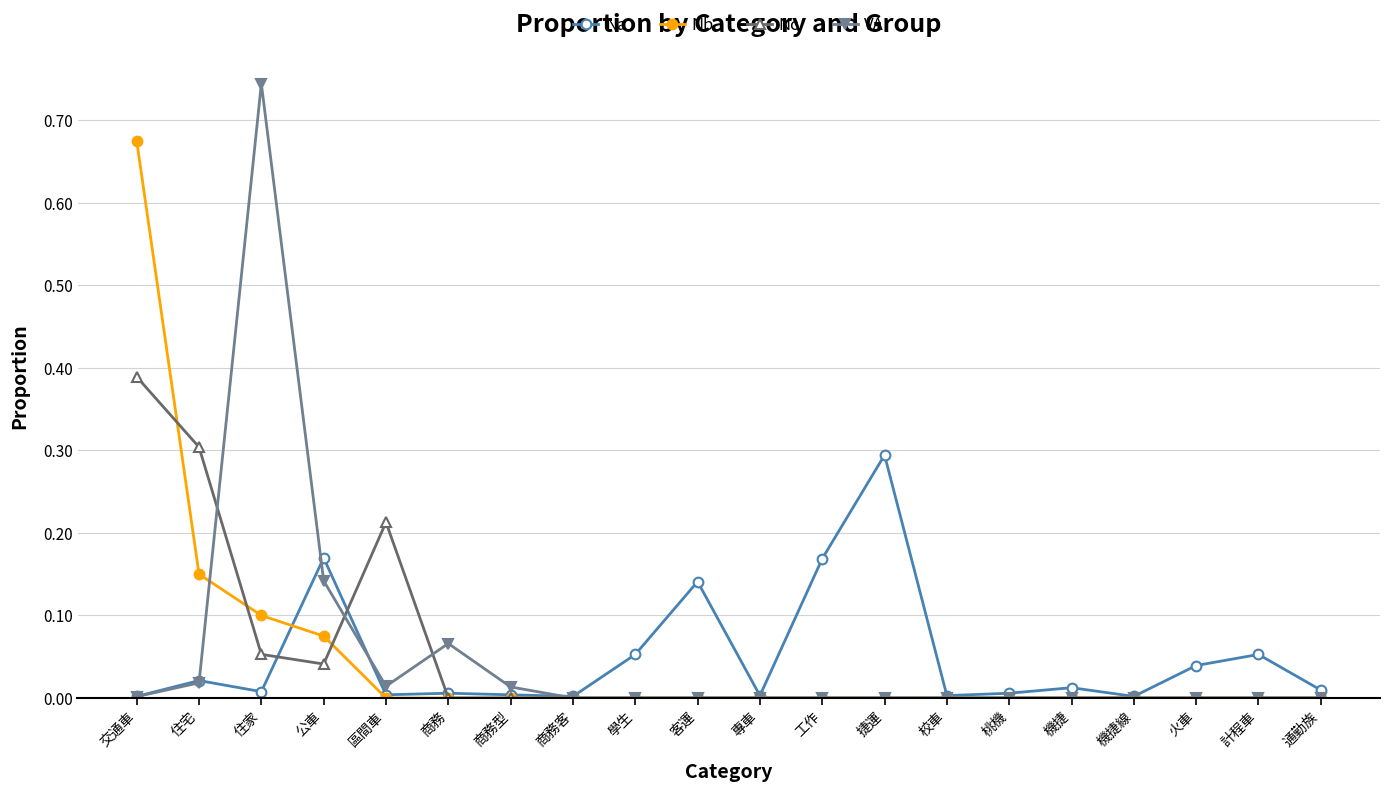

What is the sum of all Nb values?

1.0